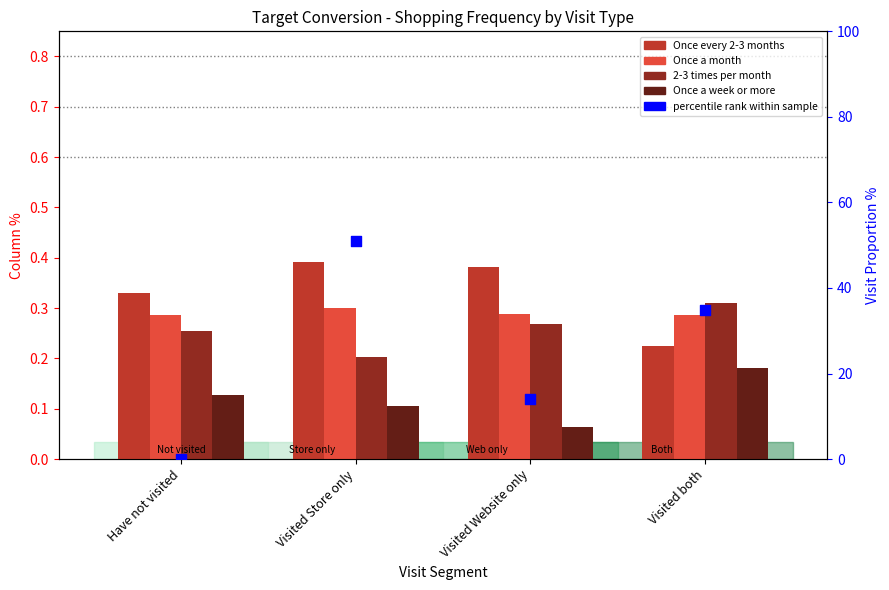

At which category is the sum across all series the highest?

Visited Store only